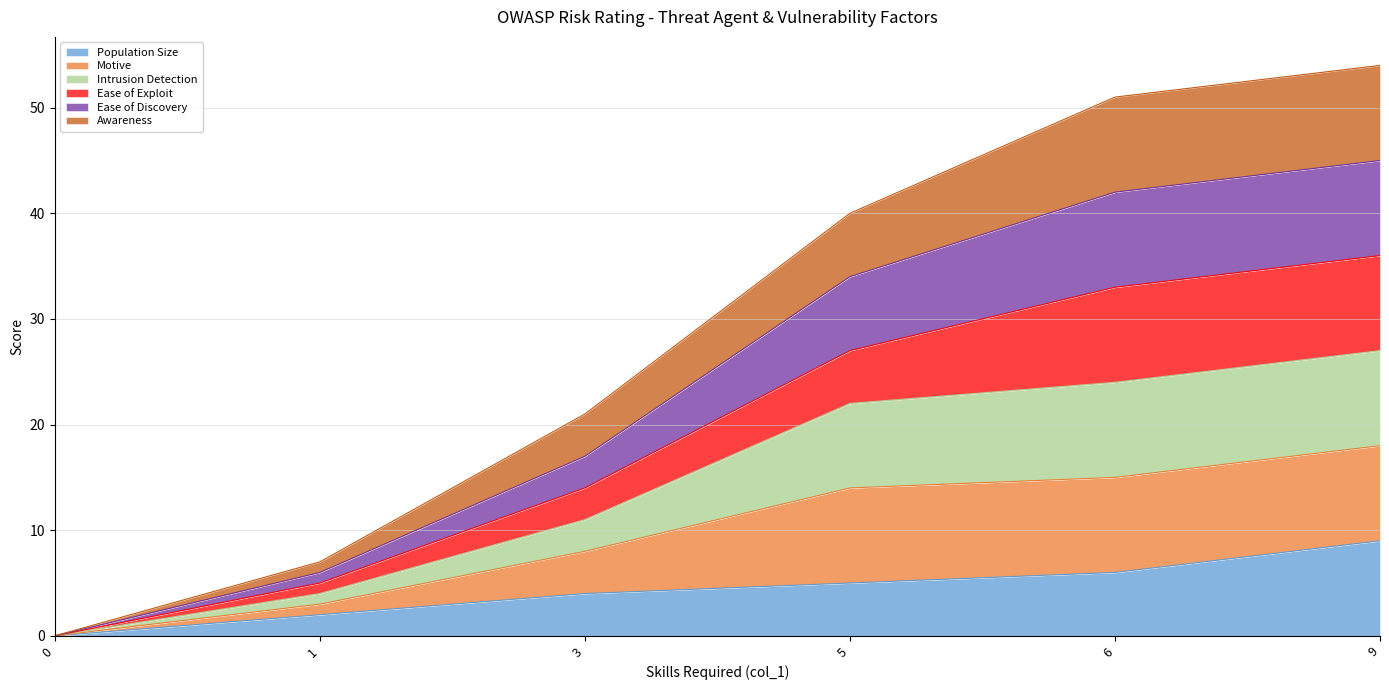

Is the value of Ease of Exploit at 0 greater than the value of Ease of Discovery at 3?

No